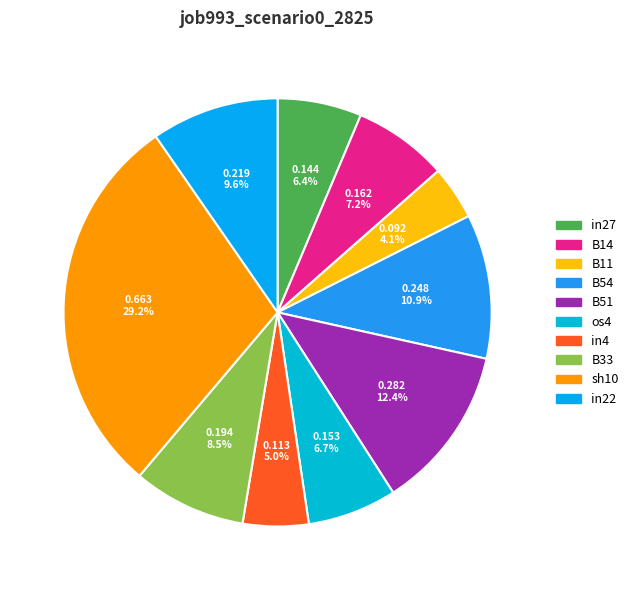

Does sh10 represent more than half of the total?

No